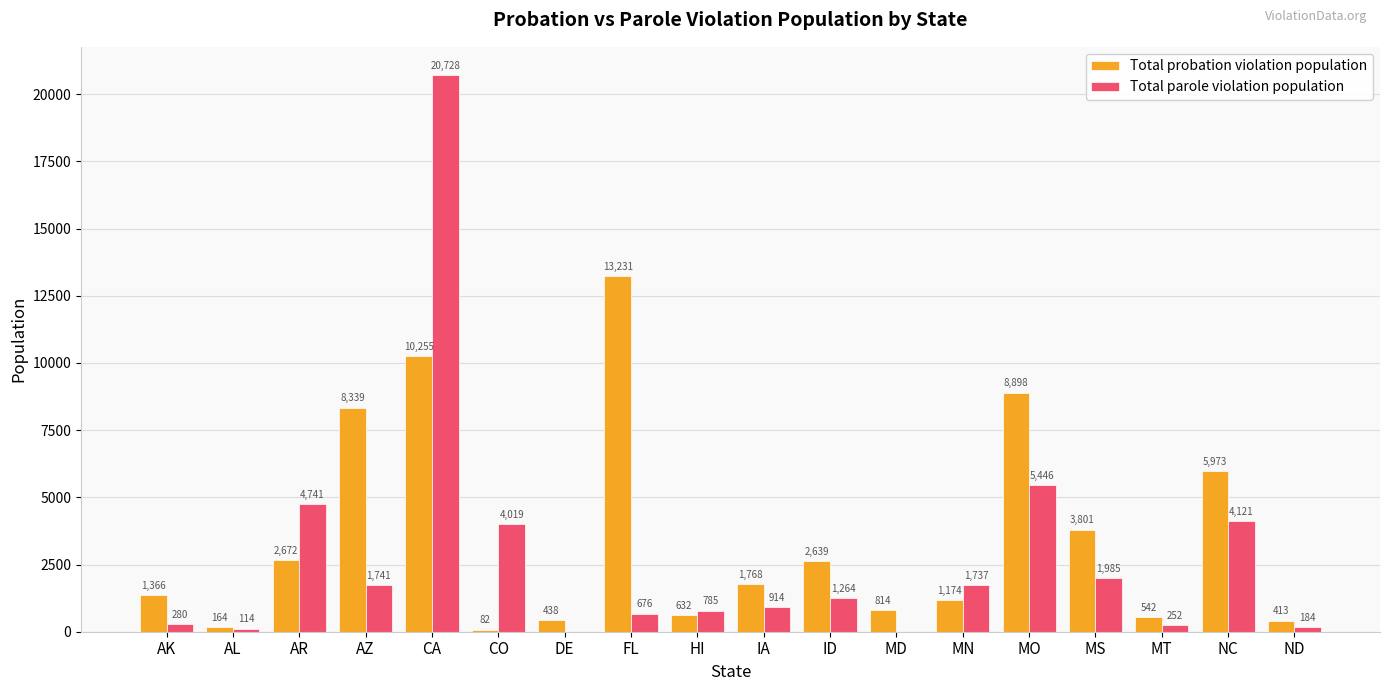

Is the value of Total parole violation population at ND greater than the value of Total probation violation population at MO?

No